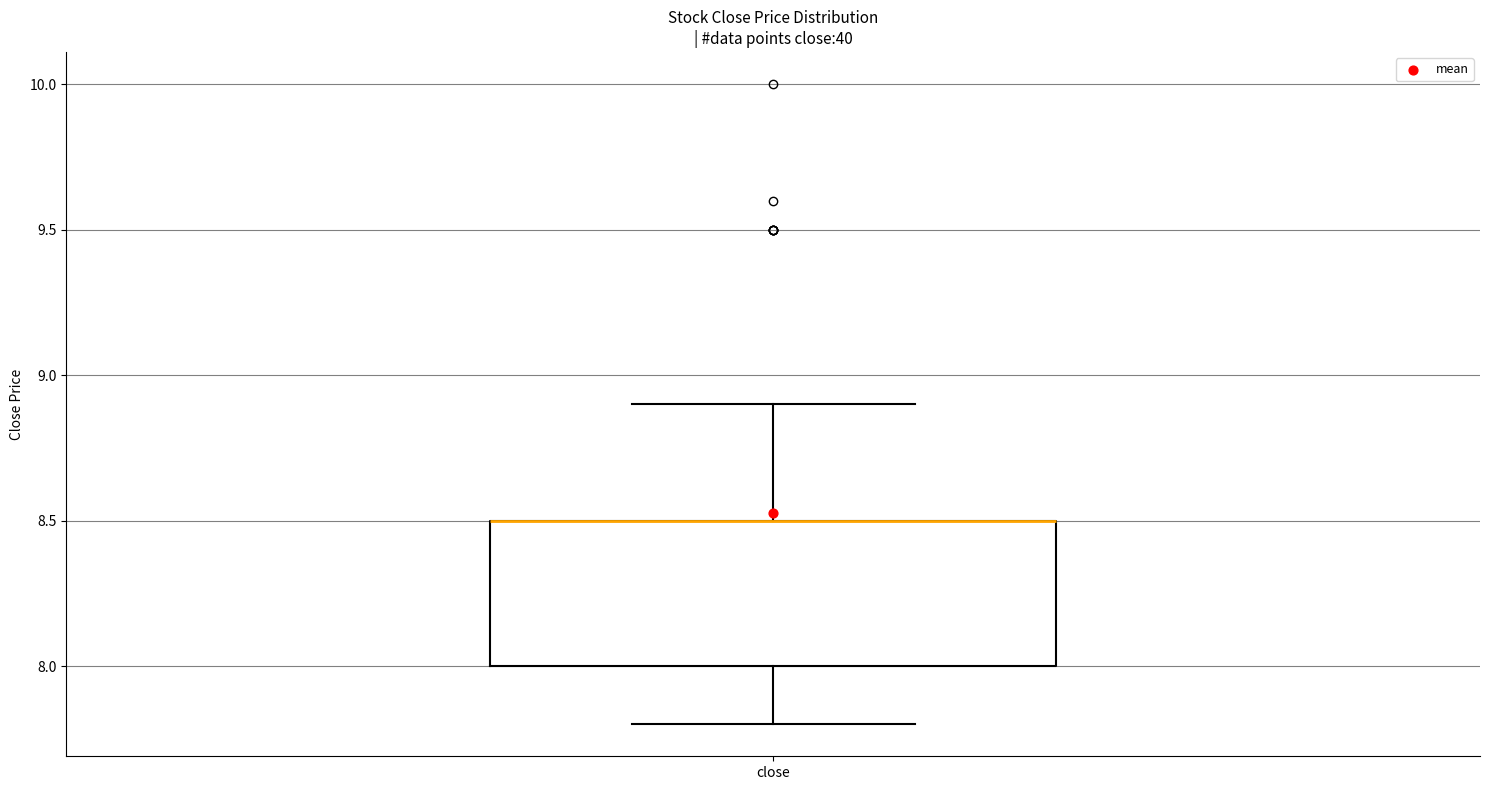

Read this box plot against the y-axis: the position of the median line, the range covered by the box, and the ends of both whiskers. The values are not printed on the chart, so give them approximately, as read against the axis.

median 8.5 (drawn on the box's upper edge), box 8.0 to 8.5, whiskers 7.8 to 8.9